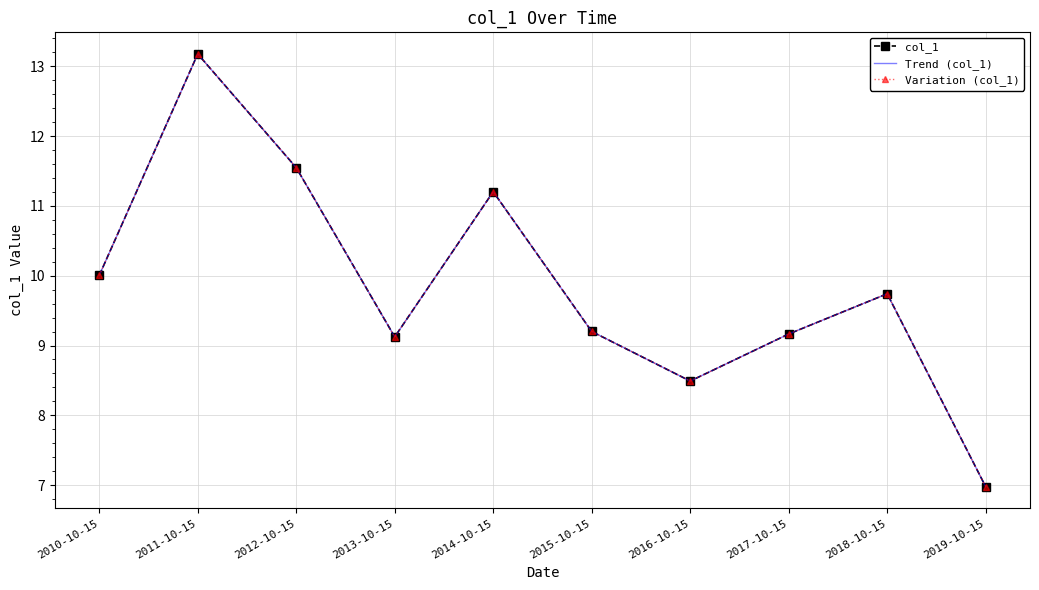

Rank the series at 2011-10-15 from lowest to highest value.

col_1, Trend (col_1), Variation (col_1)